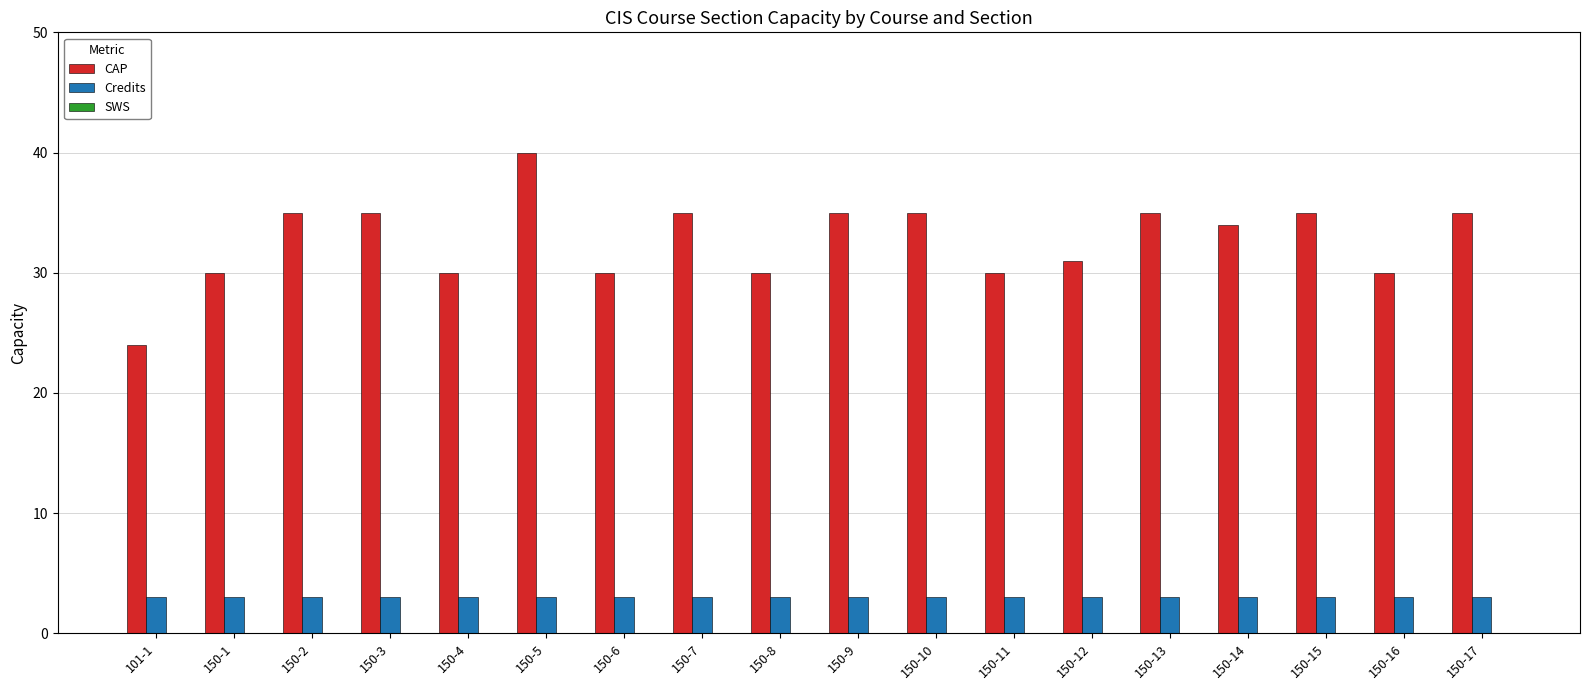

How many bars are there in total?

36